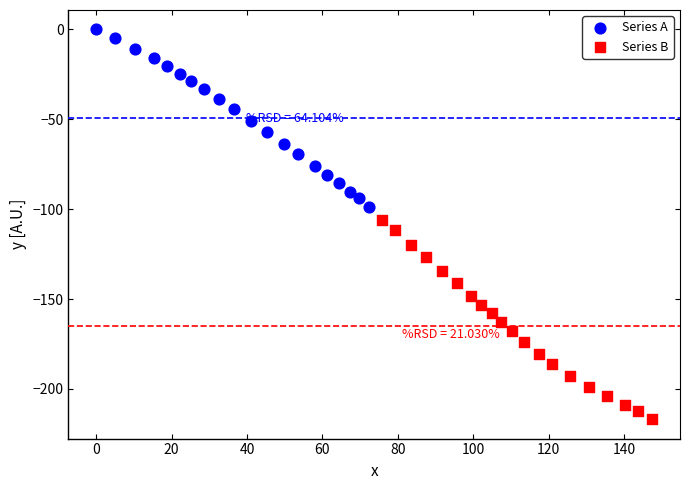

Which series contains the lowest Y value?

Series B